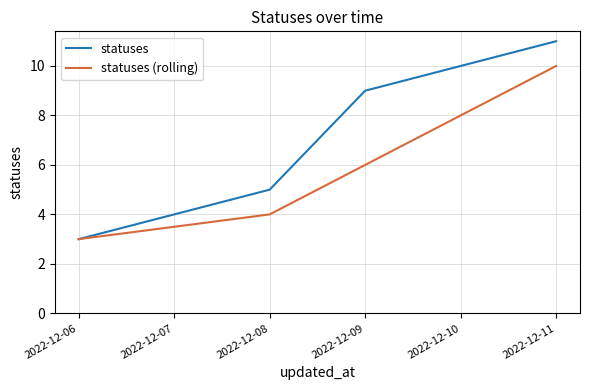

Which series has the largest total across all categories?

statuses